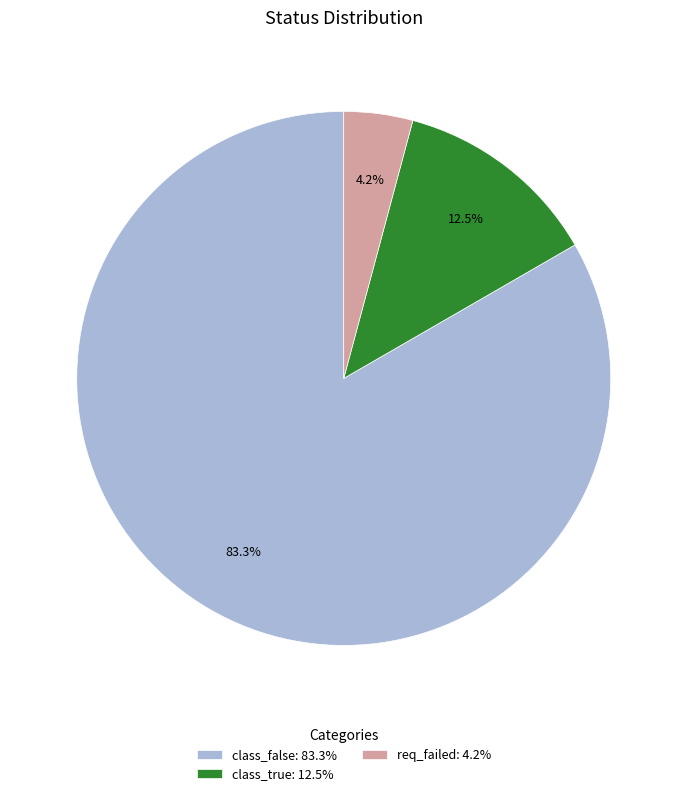

How many segments does this pie chart have?

3